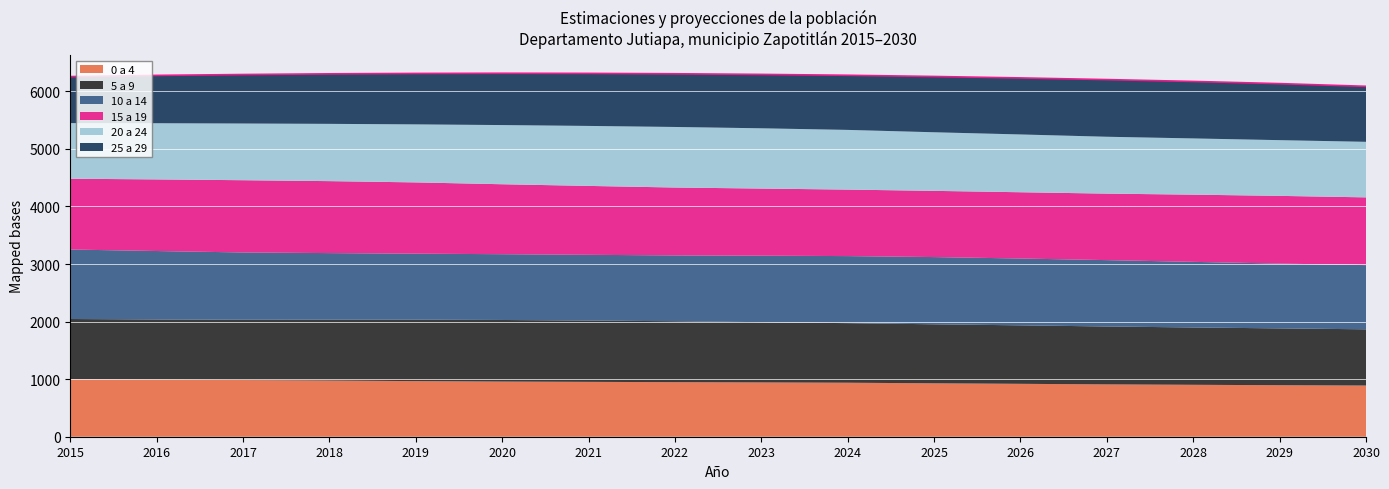

Reading right to left, what are all the values shown in this chart?

0 a 4: 2030=889	2029=895	2028=902	2027=909	2026=919	2025=928	2024=938	2023=943	2022=948	2021=953	2020=958	2019=966	2018=976	2017=985	2016=992	2015=999
5 a 9: 2030=977	2029=987	2028=996	2027=1006	2026=1016	2025=1025	2024=1035	2023=1047	2022=1058	2021=1065	2020=1070	2019=1067	2018=1057	2017=1047	2016=1045	2015=1046
10 a 14: 2030=1115	2029=1126	2028=1140	2027=1153	2026=1161	2025=1168	2024=1165	2023=1155	2022=1144	2021=1142	2020=1143	2019=1147	2018=1157	2017=1169	2016=1189	2015=1207
15 a 19: 2030=1177	2029=1176	2028=1167	2027=1155	2026=1151	2025=1150	2024=1155	2023=1166	2022=1179	2021=1197	2020=1215	2019=1238	2018=1250	2017=1255	2016=1244	2015=1230
20 a 24: 2030=965	2029=968	2028=977	2027=988	2026=1004	2025=1018	2024=1037	2023=1047	2022=1052	2021=1042	2020=1028	2019=1008	2018=995	2017=985	2016=976	2015=966
25 a 29: 2030=964	2029=982	2028=990	2027=993	2026=982	2025=969	2024=949	2023=936	2022=924	2021=913	2020=900	2019=885	2018=869	2017=851	2016=831	2015=808